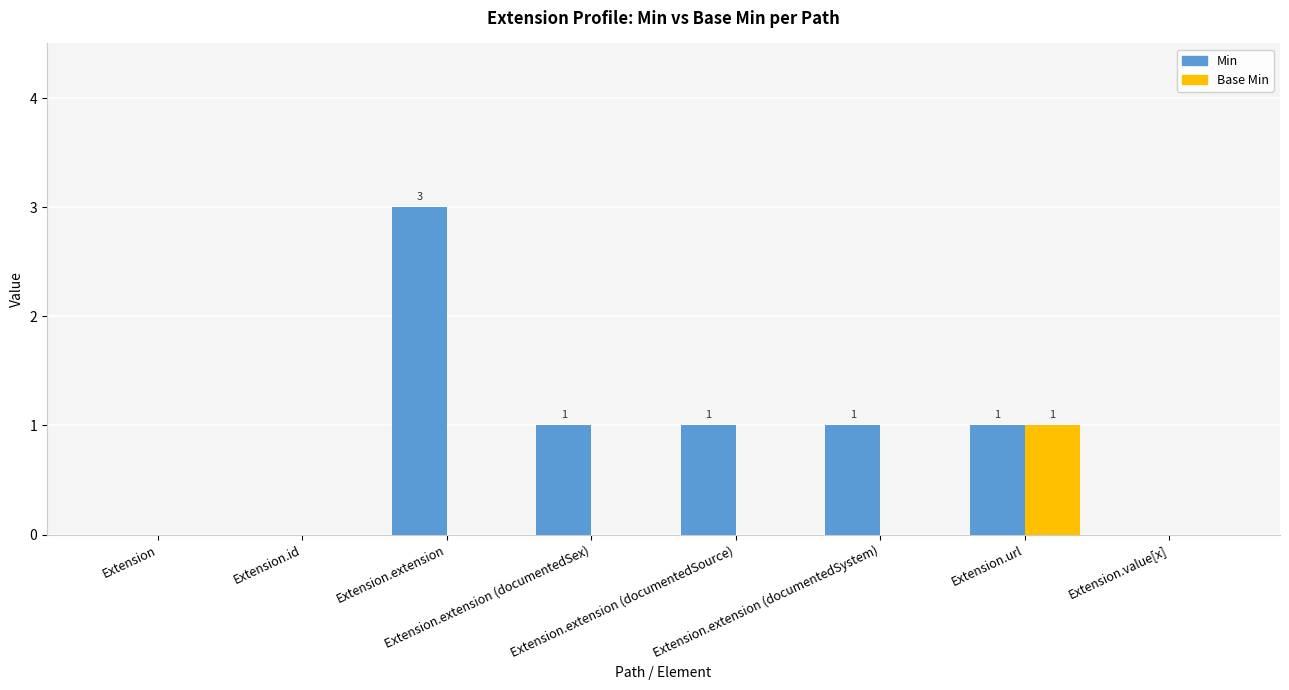

Reading left to right, extract all data points from this chart.

Min: Extension=0	Extension.id=0	Extension.extension=3	Extension.extension (documentedSex)=1	Extension.extension (documentedSource)=1	Extension.extension (documentedSystem)=1	Extension.url=1	Extension.value[x]=0
Base Min: Extension=0	Extension.id=0	Extension.extension=0	Extension.extension (documentedSex)=0	Extension.extension (documentedSource)=0	Extension.extension (documentedSystem)=0	Extension.url=1	Extension.value[x]=0